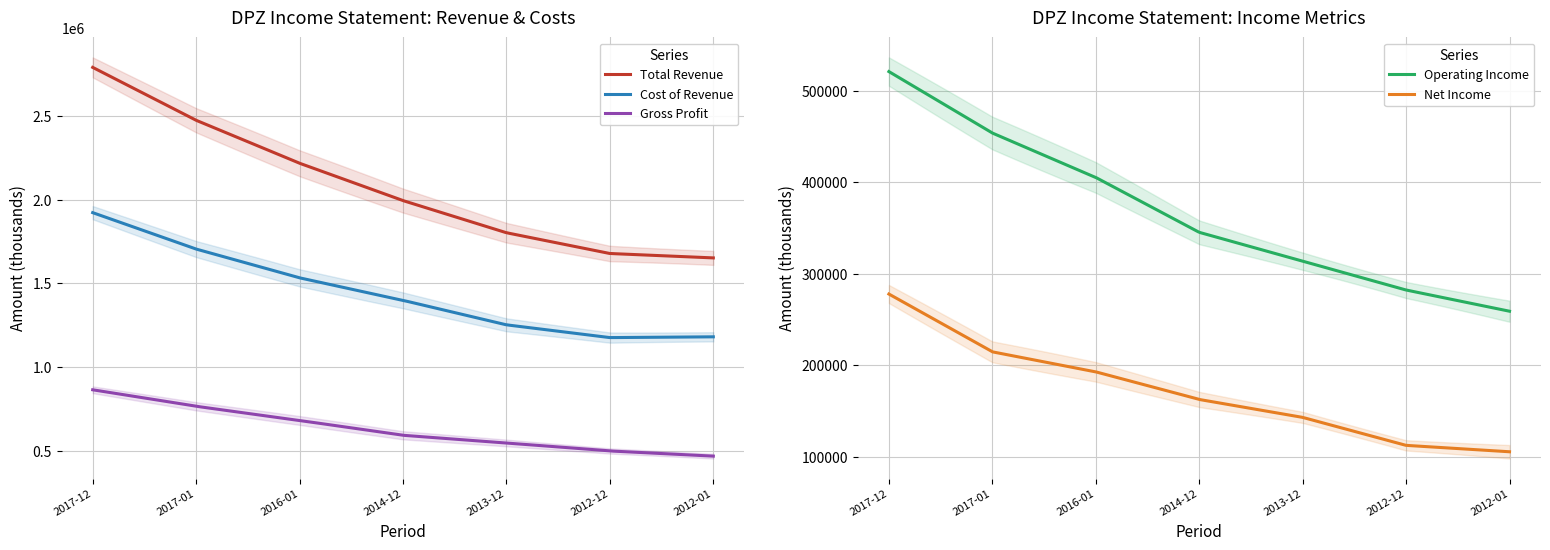

What position from the right is 2012-12-30?

2